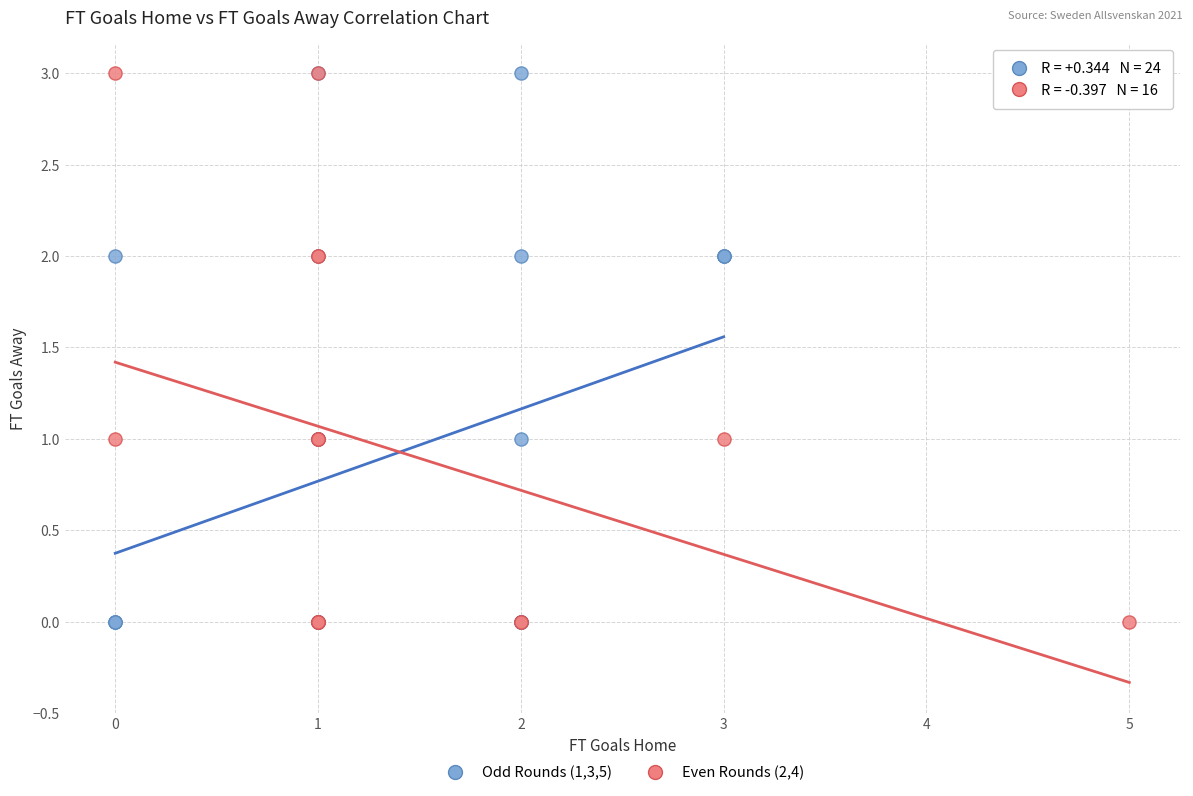

What are all the series names shown in the legend?

Odd Rounds (1,3,5), Even Rounds (2,4)